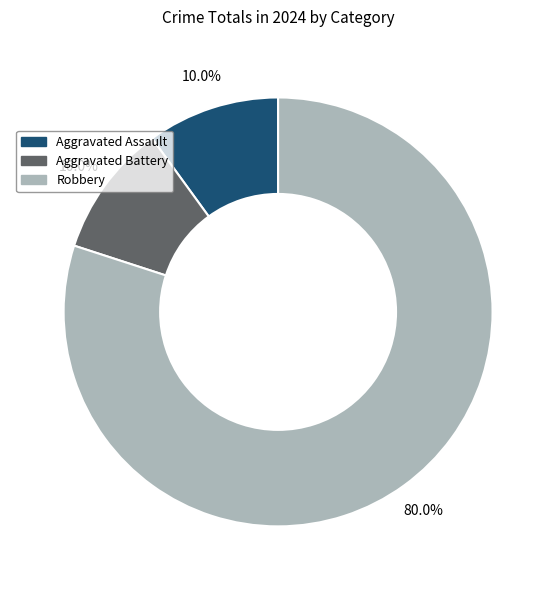

Which slice is the largest?

Robbery